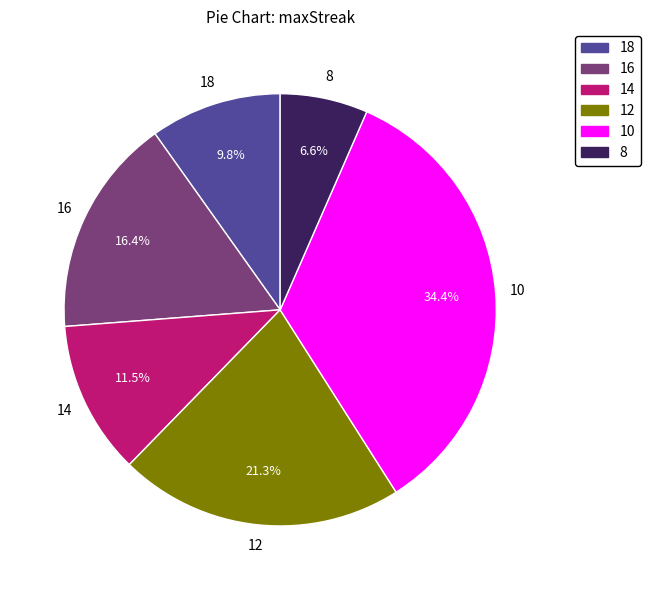

Is there any slice that represents more than half of the pie?

No